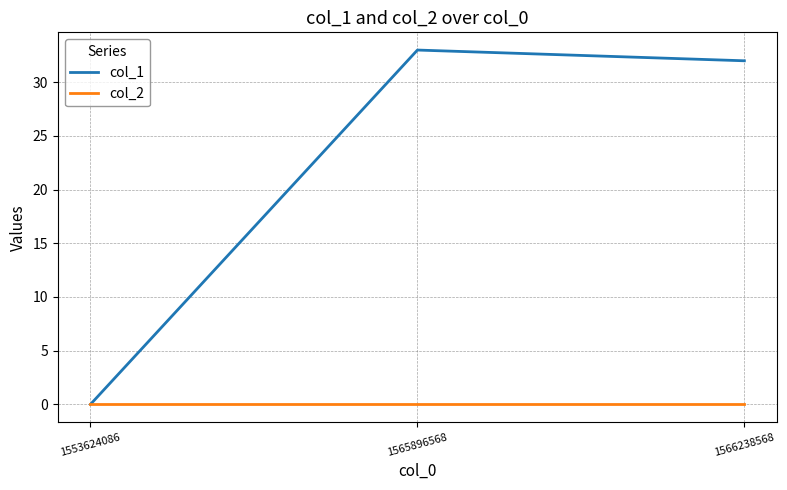

Is it true that col_1 equals 16 at 1566238568?

False